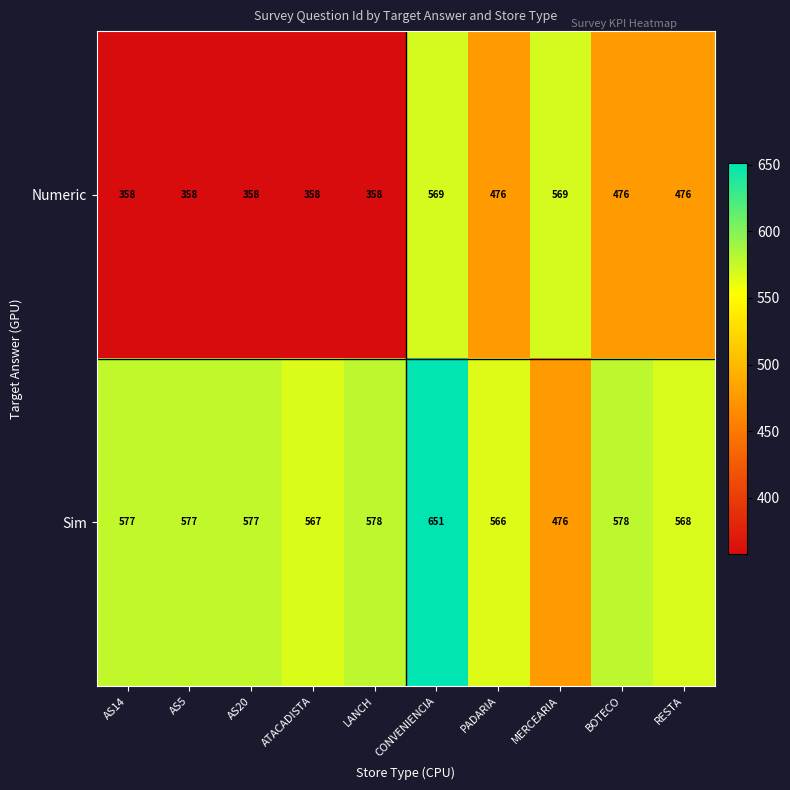

Which series has the largest total across all categories?

Sim